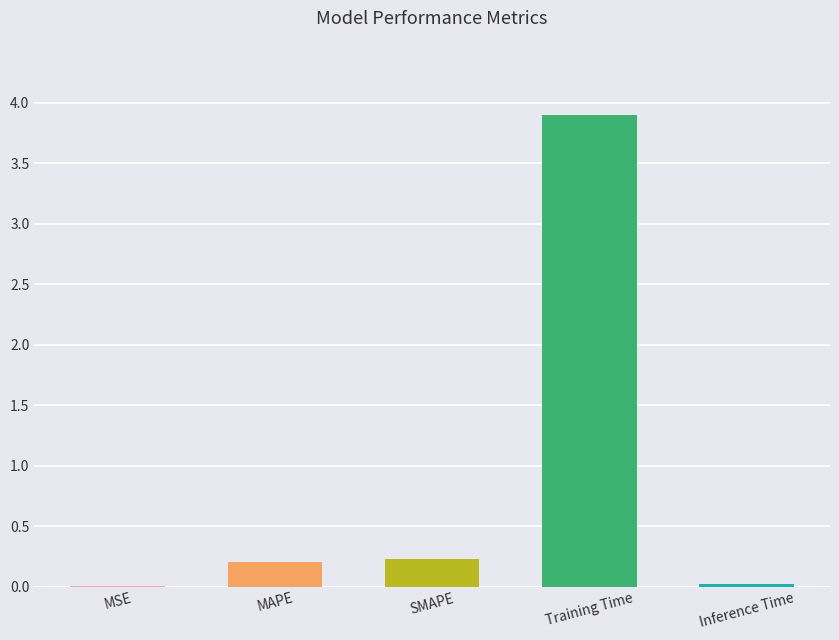

What is the sum of the values at Training Time and MAPE?

4.1